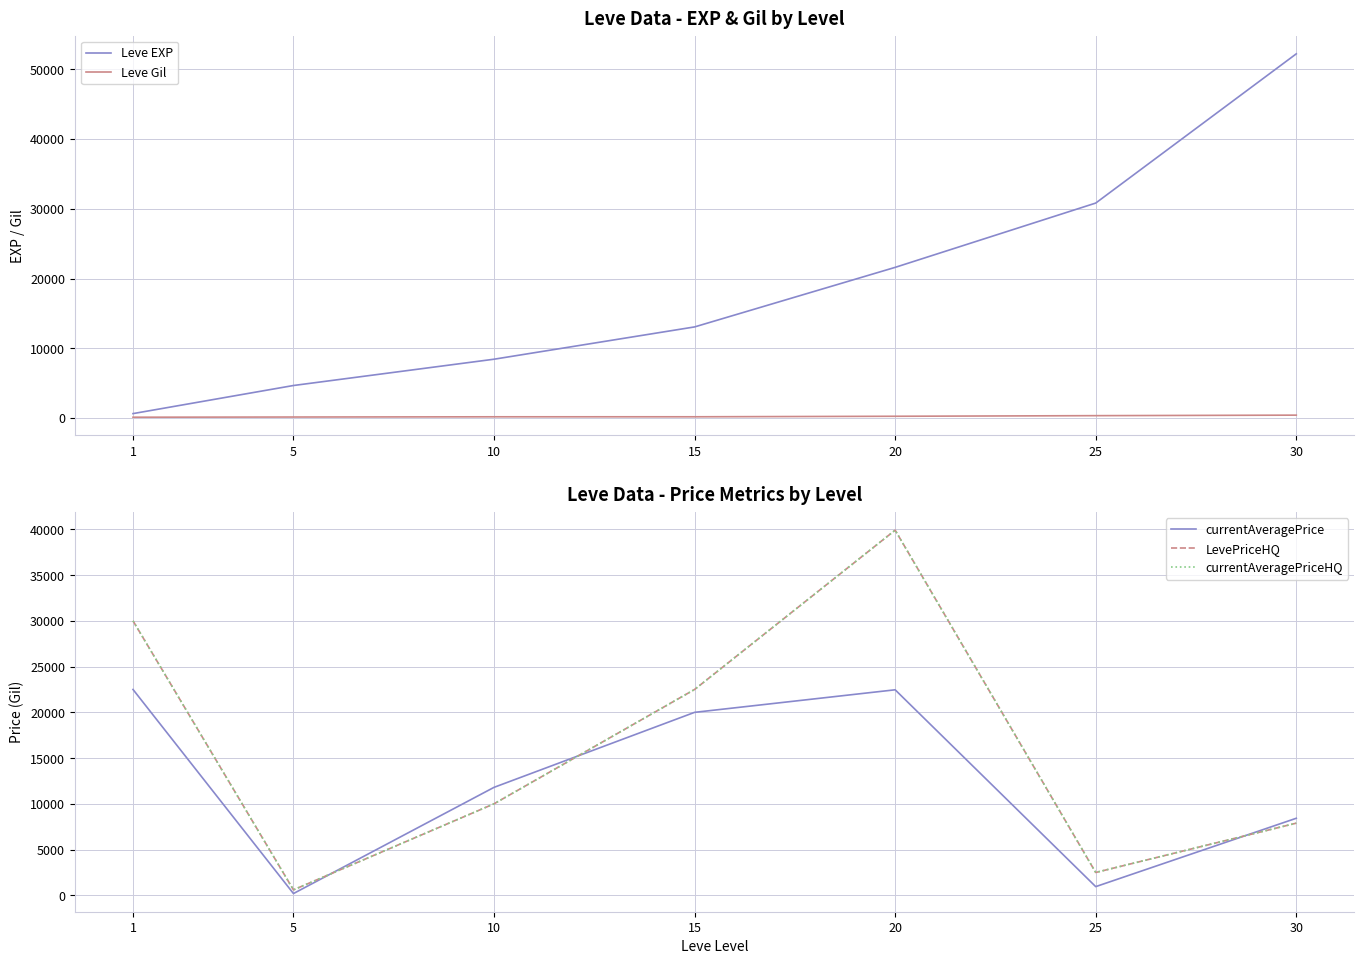

What is the value of the Leve Gil point at the 3rd from the left?

172.0